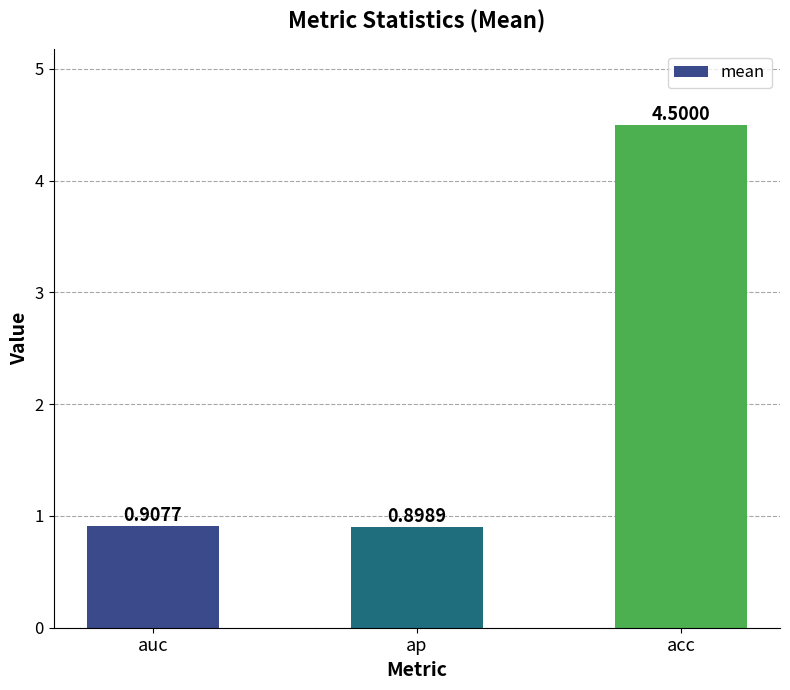

What position from the right is ap?

2